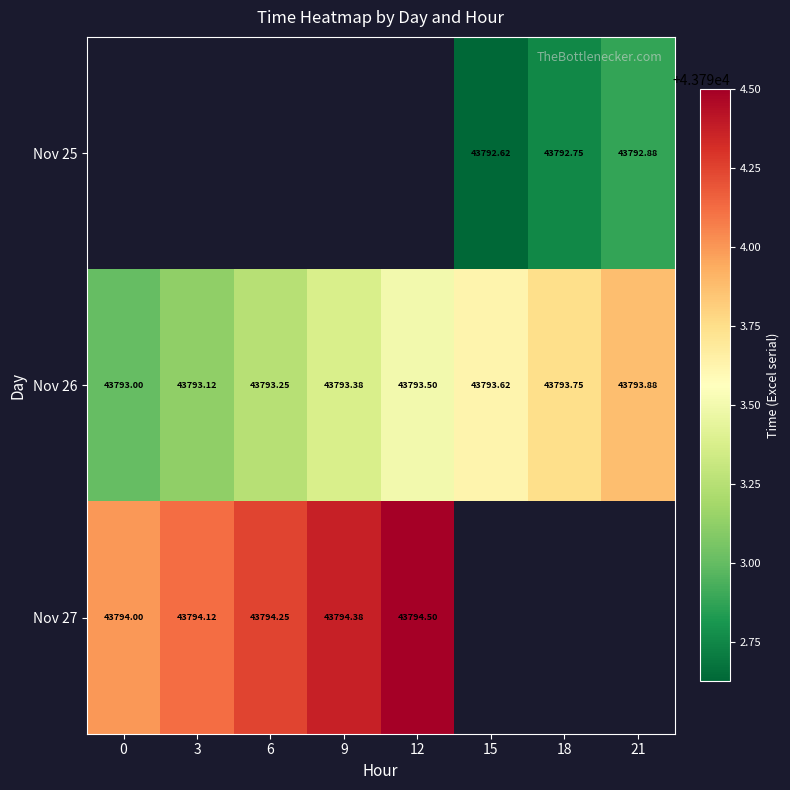

How many values in the Nov 26 series exceed 43793?

7